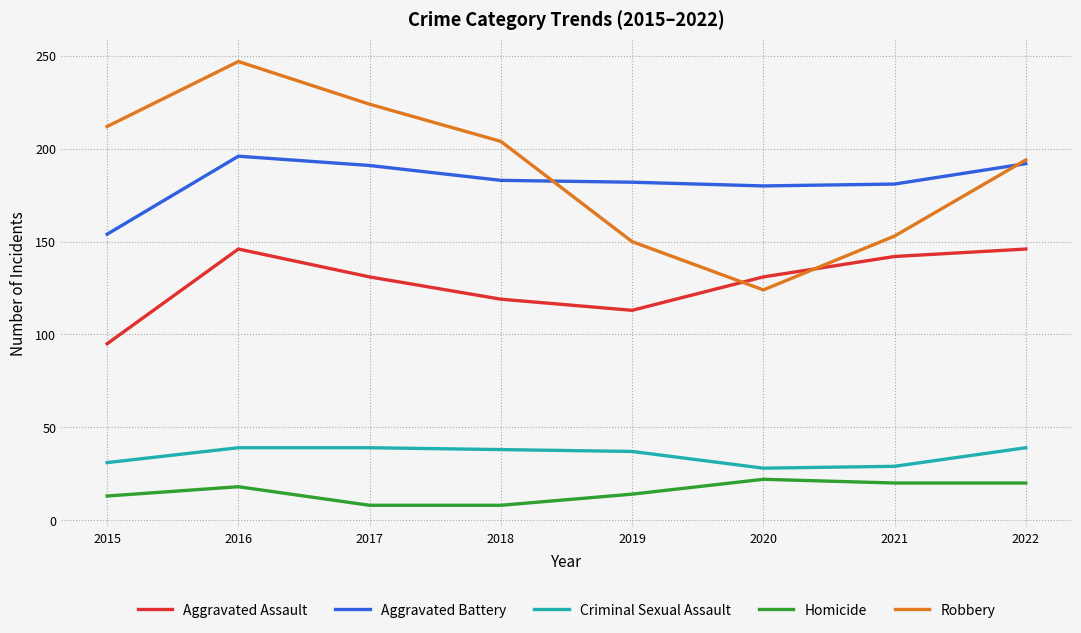

In Aggravated Battery, how many points are lower than both neighbors (excluding endpoints)?

1